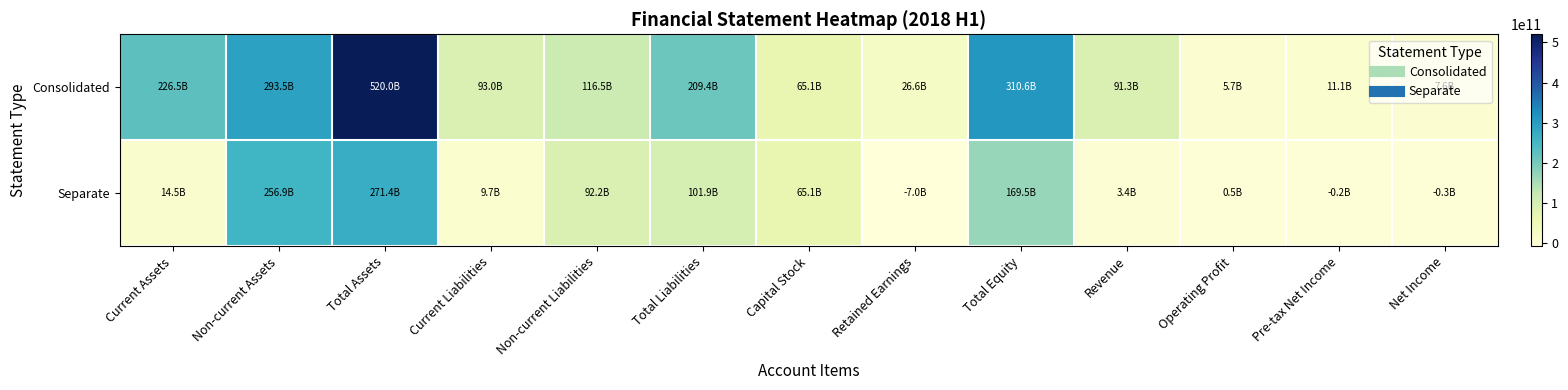

What is the greatest value displayed?

520027489706